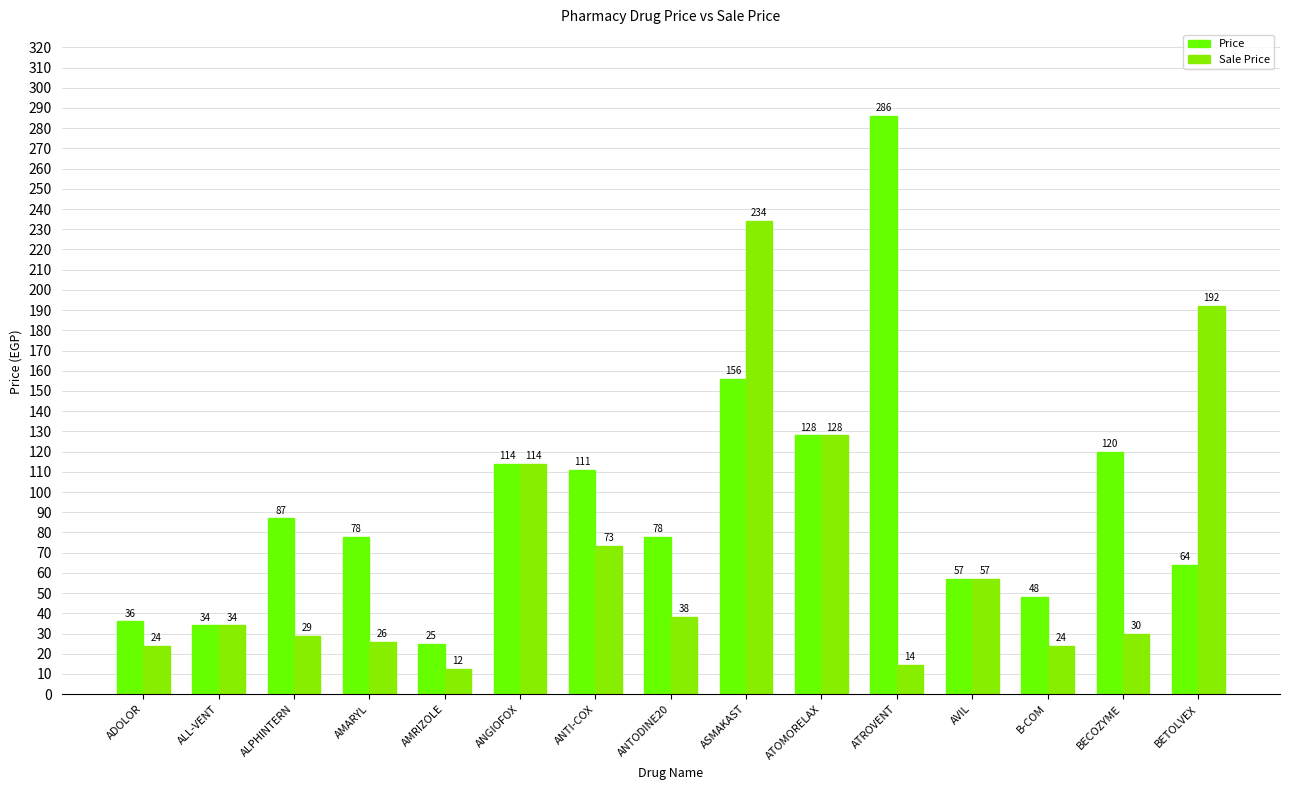

Is it true that Sale Price equals 87.8 at ASMAKAST?

False